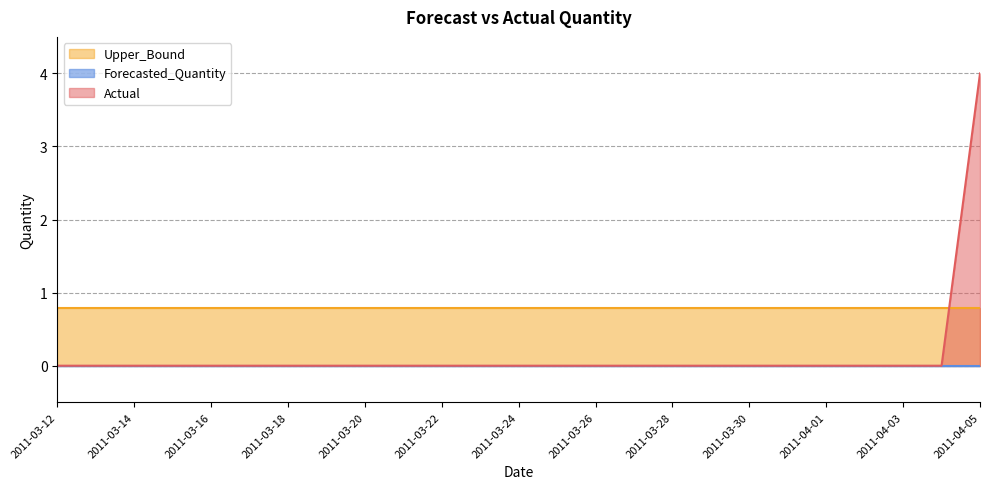

What is the average value of the Actual series?

0.2